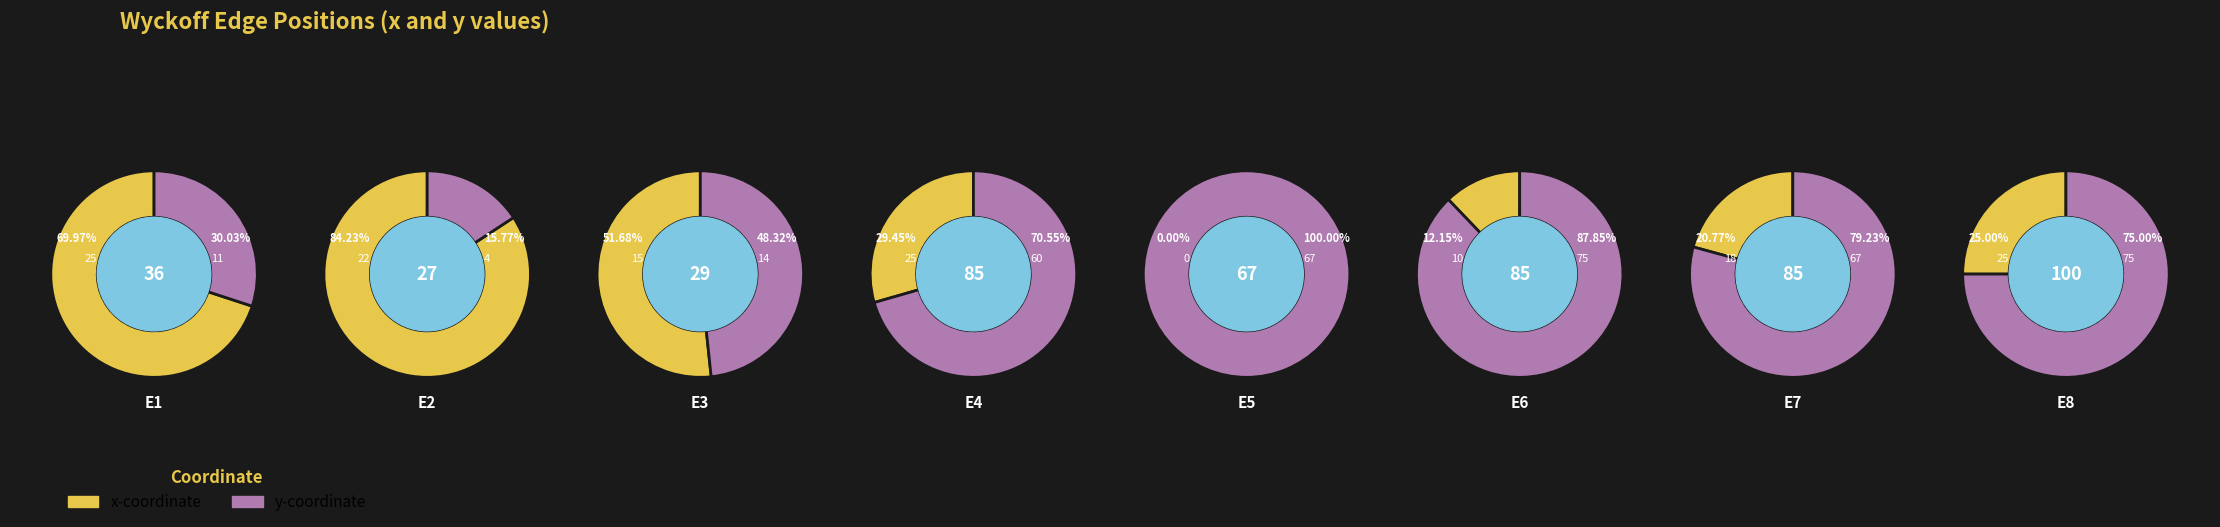

Does 7 account for over 50% of the chart?

No